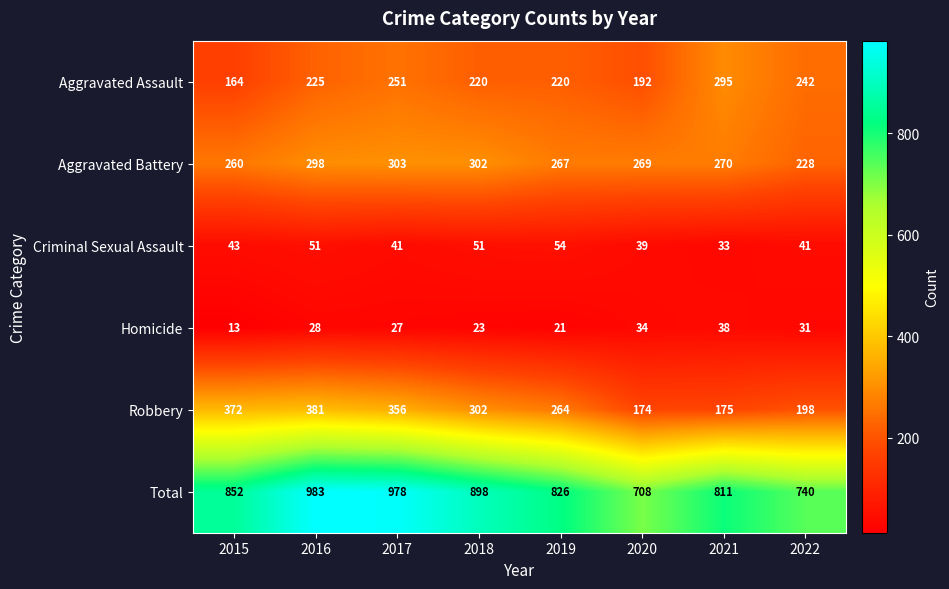

At which category is the sum across all series the highest?

2016